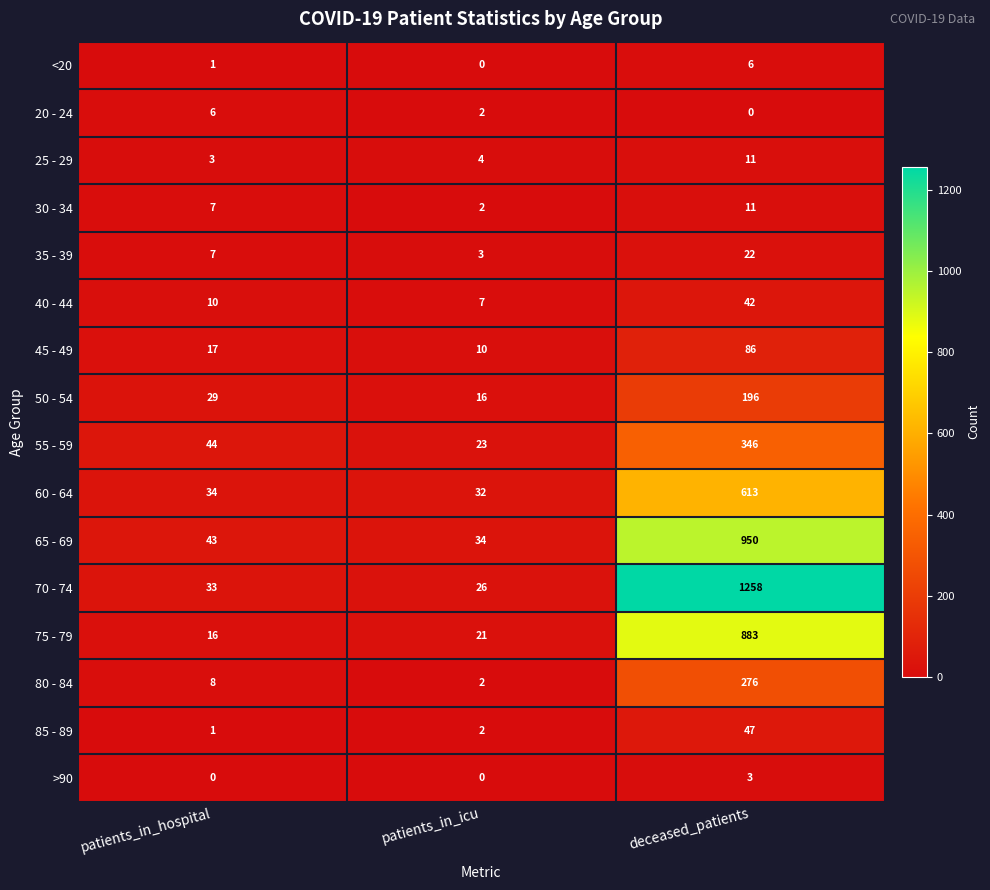

At which label is 45 - 49 closest to 48?

patients_in_hospital